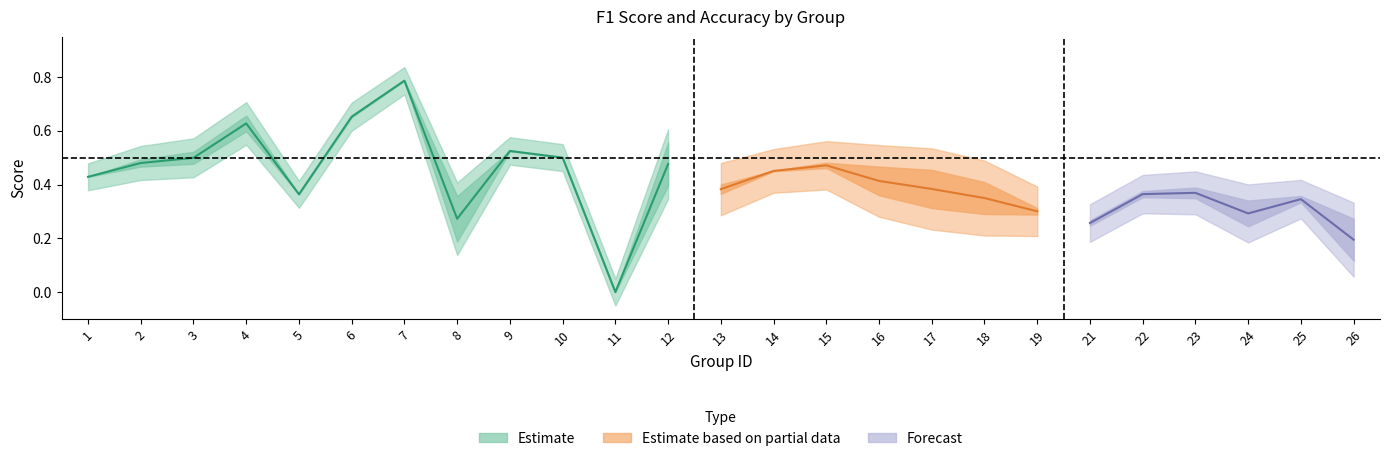

What is the average value of the accuracy series?

0.4